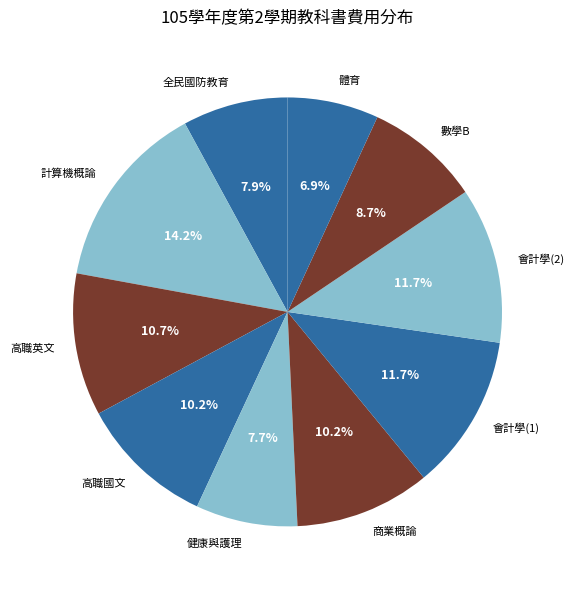

To the nearest percent, what is the combined percentage of 數學B and 高職國文?

19%